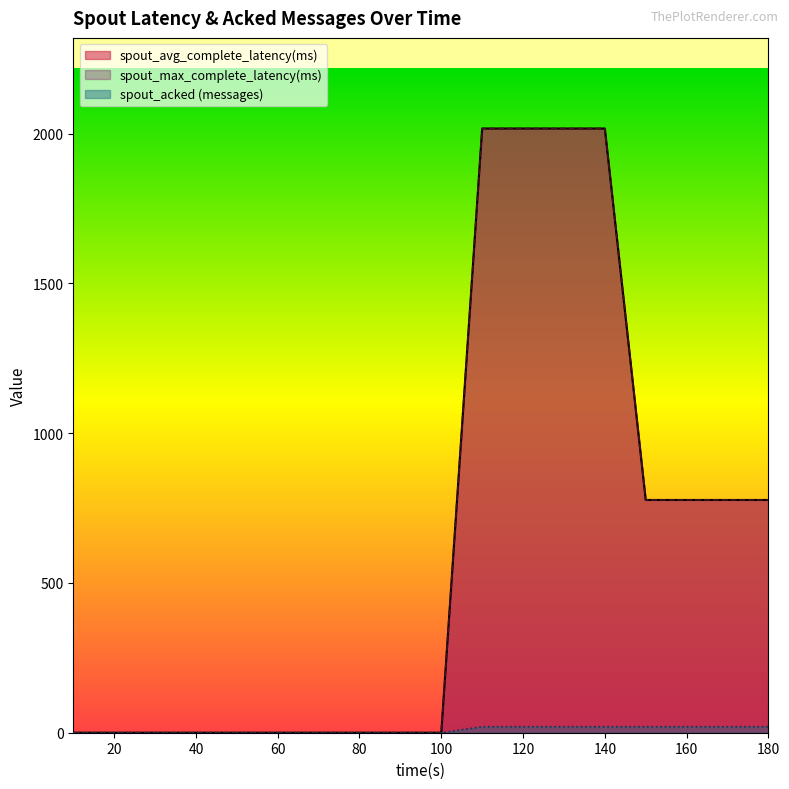

At which category is the sum across all series the highest?

110